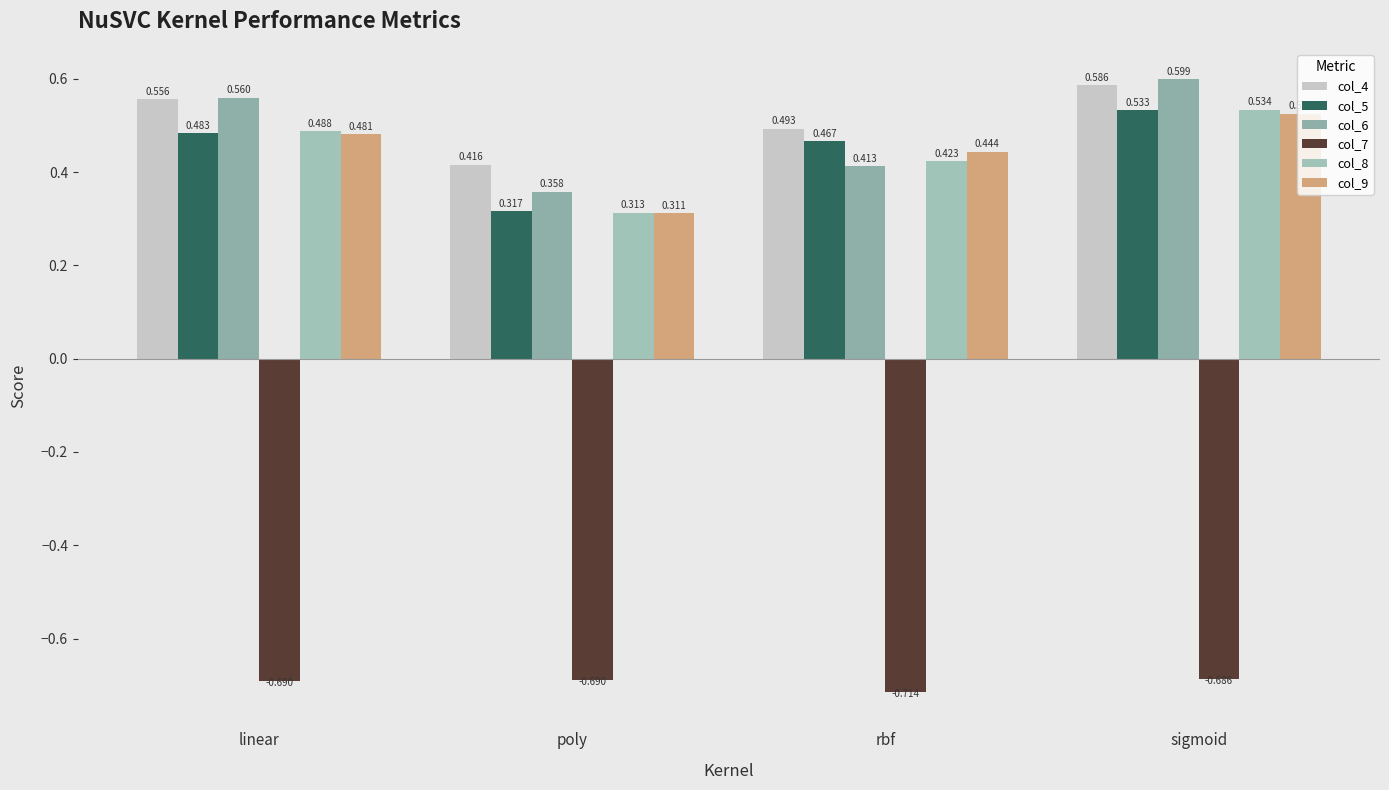

What are all the series names shown in the legend?

col_4, col_5, col_6, col_7, col_8, col_9